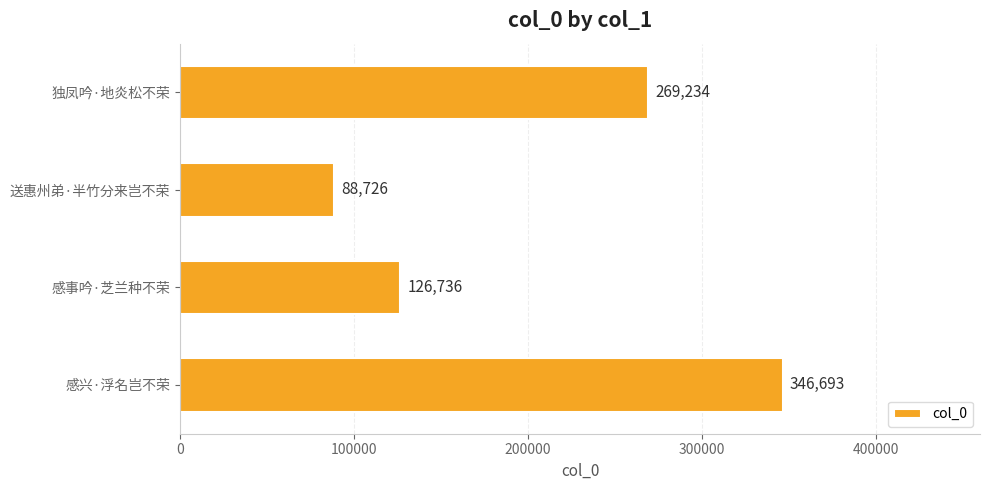

How many values are between 126736 and 346693?

3